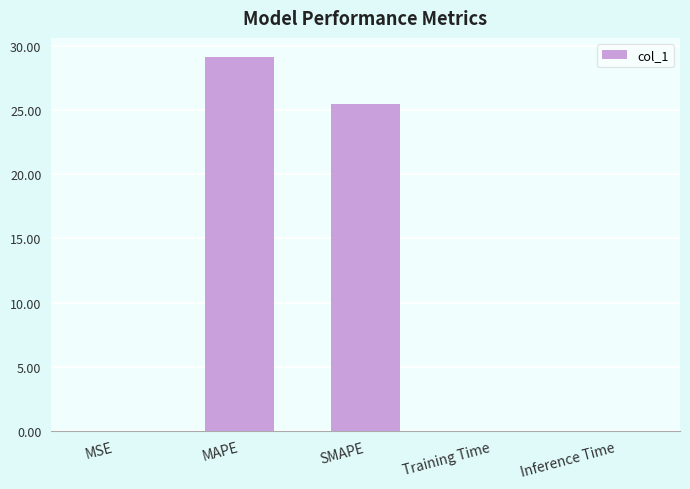

Between Inference Time and SMAPE, which is larger?

SMAPE